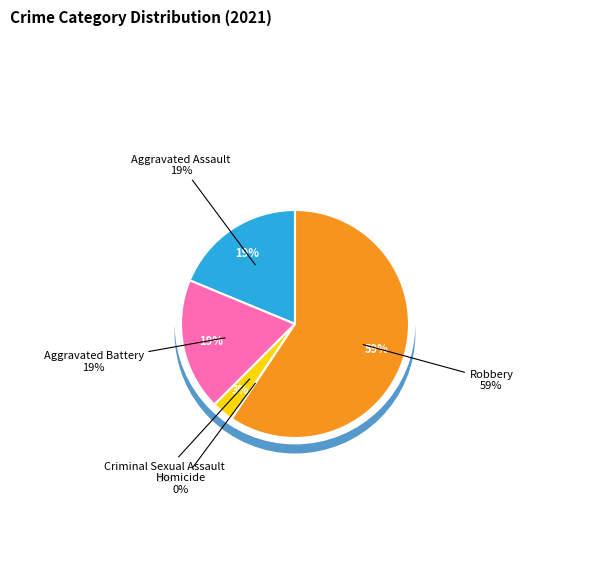

Count the number of slices in the pie.

5